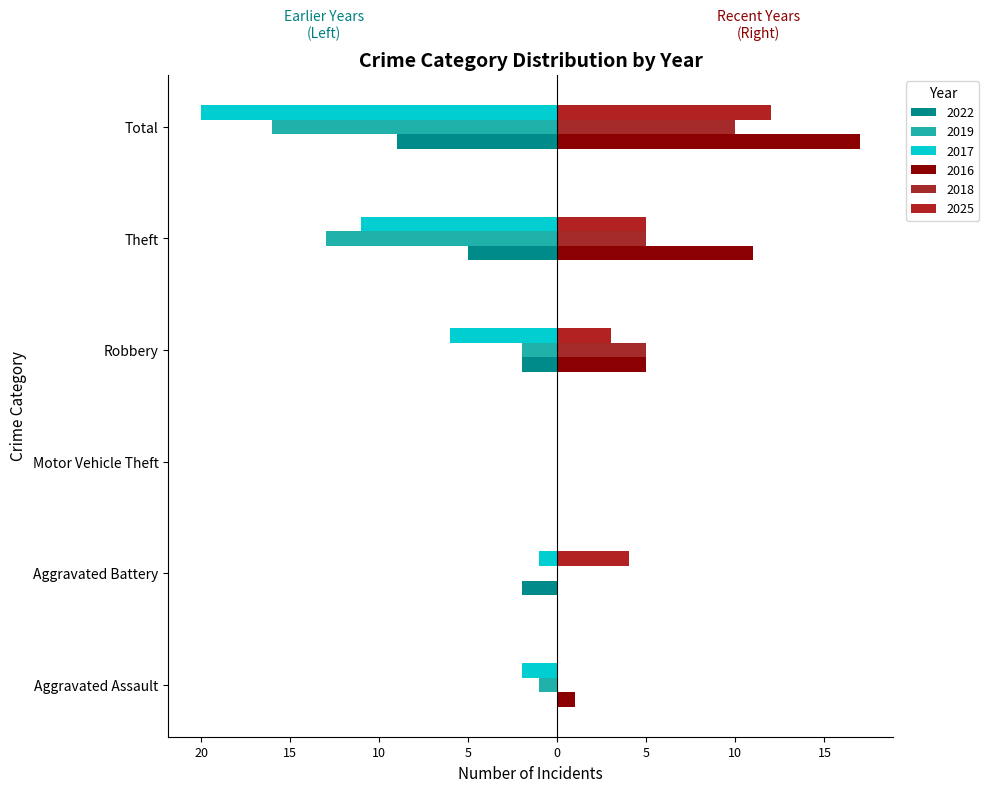

What is the average value of the 2018 series?

3